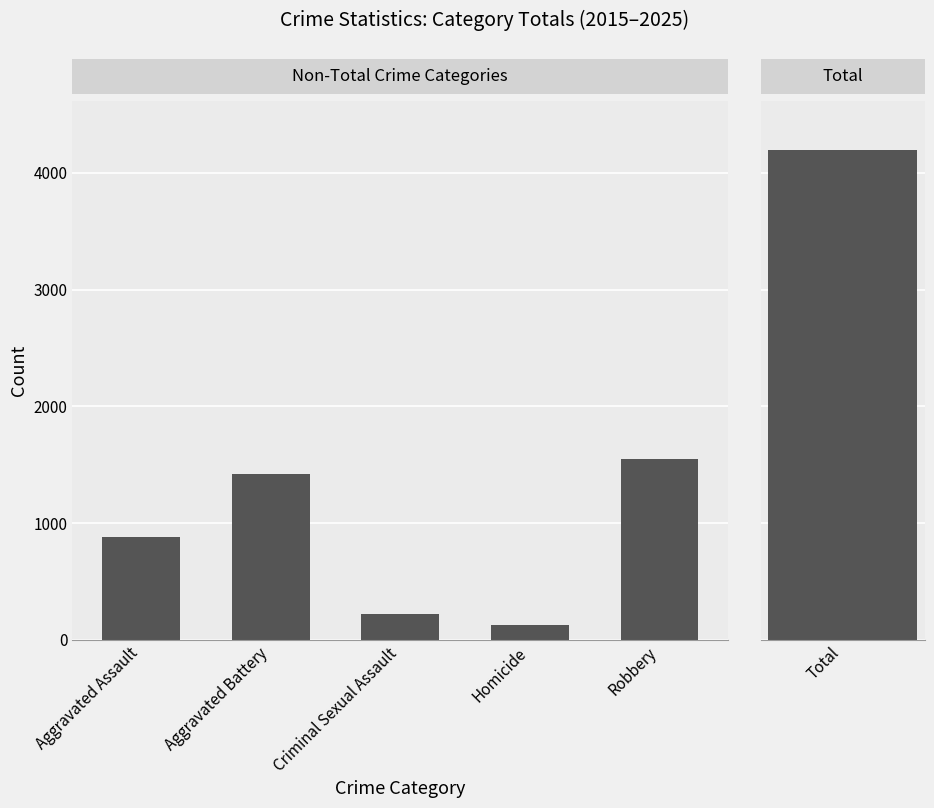

How many values are below 879?

2